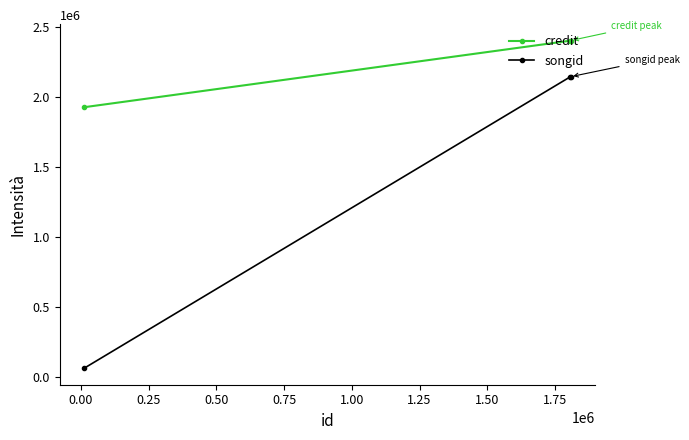

Which series has the largest range (max minus min)?

songid